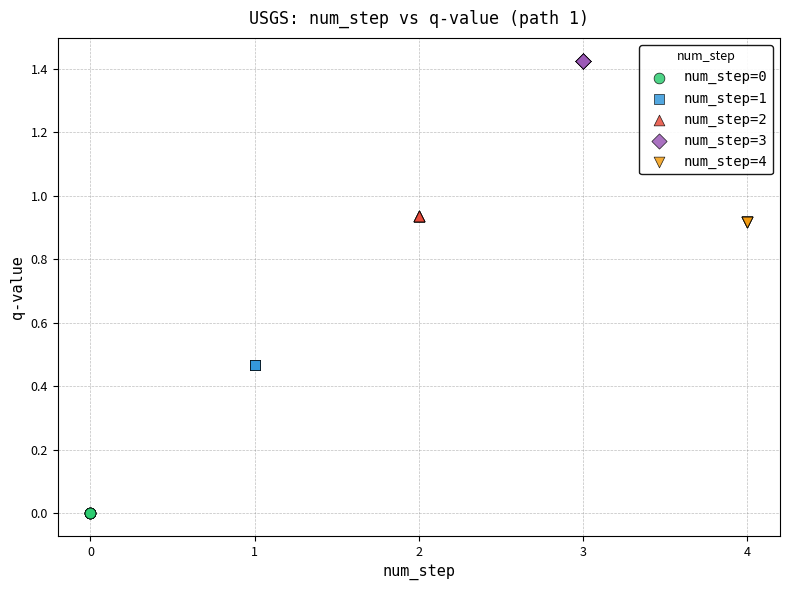

Which series reaches the maximum Y coordinate?

num_step=3